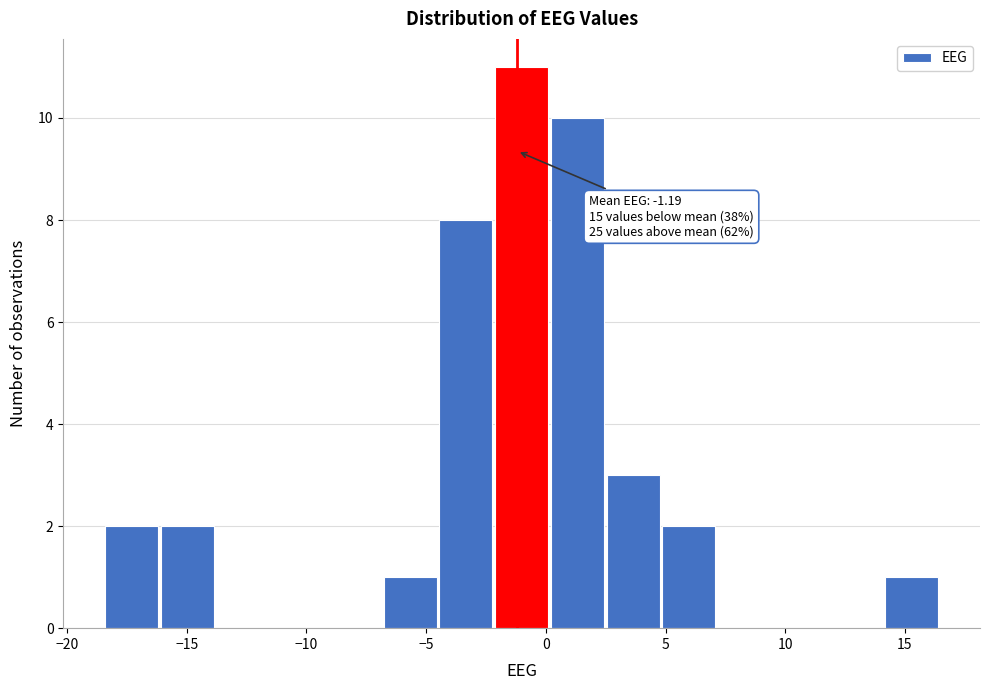

Which range on the x-axis has the tallest bar?

-2.0 to 0.0